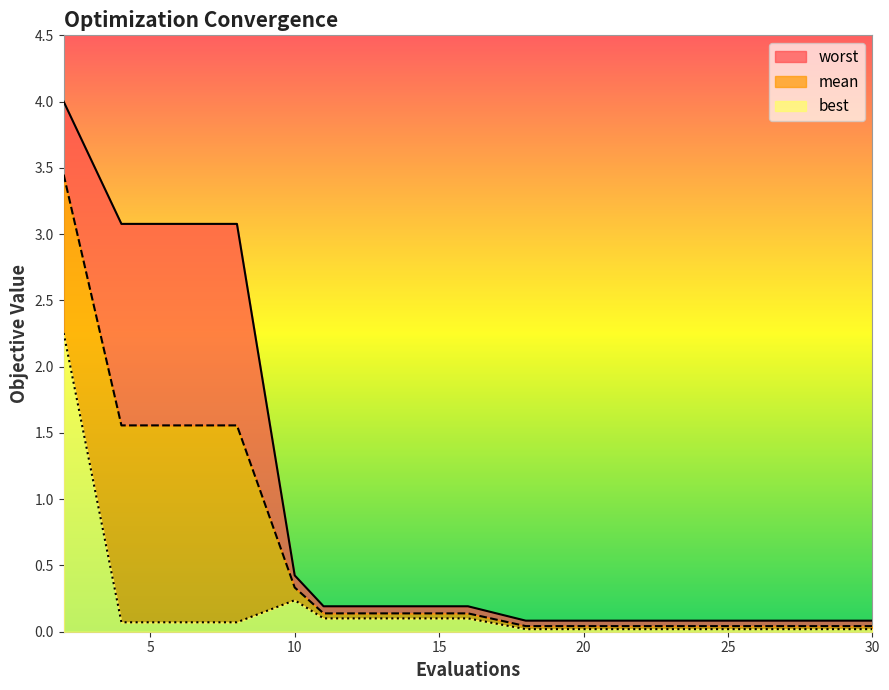

How many lines are shown in the chart?

3